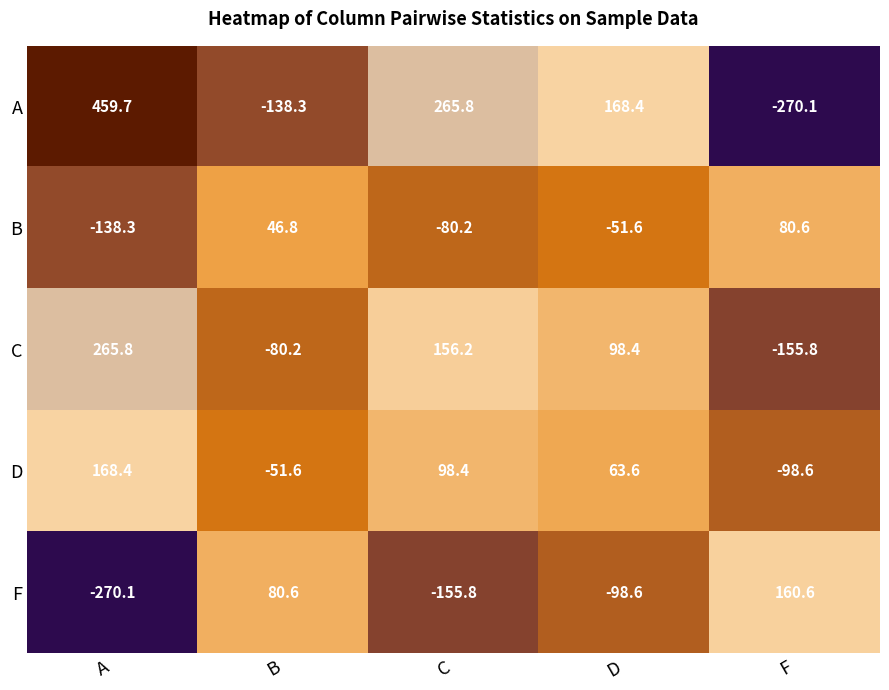

The F series shows 80.6 at B. True or false?

True